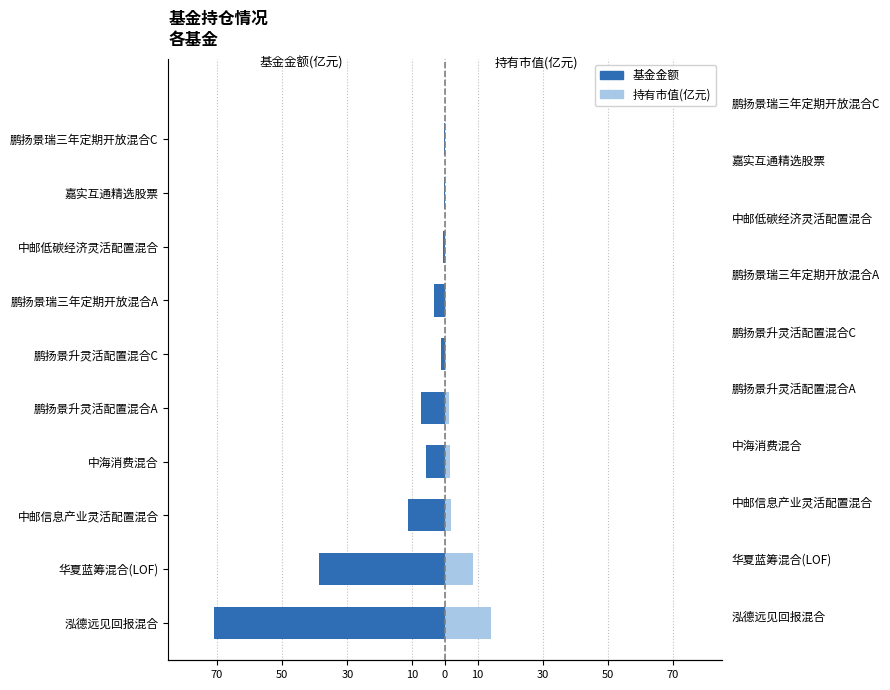

What is the value of the 持有市值(亿元) bar at the 5th from the left?

1.3